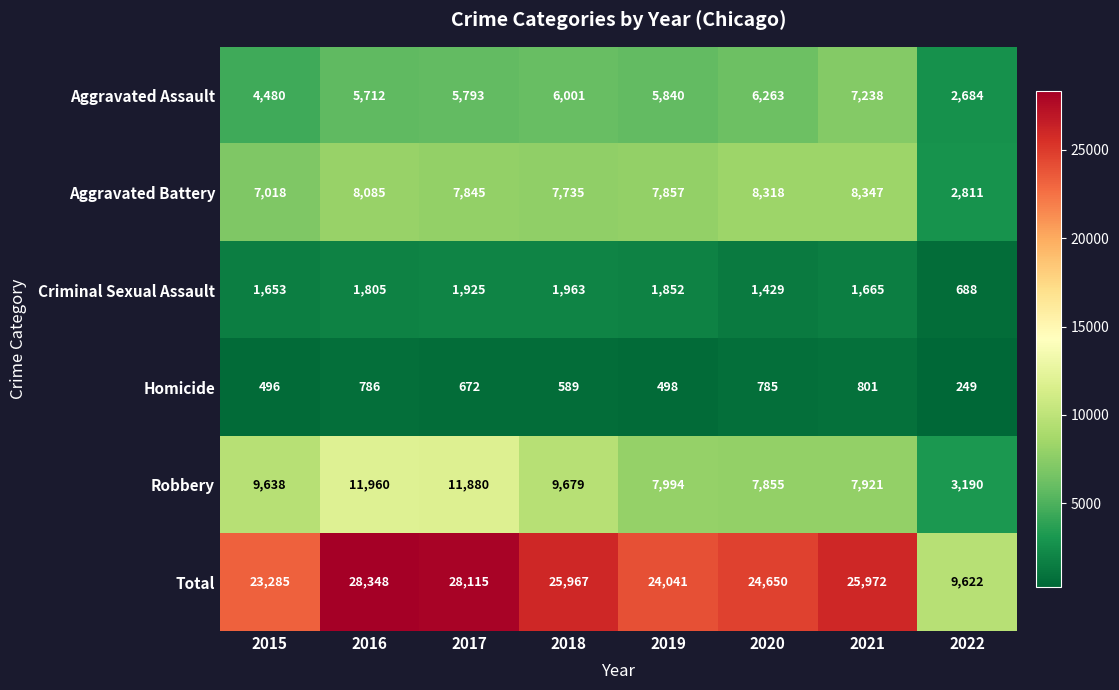

At which category does the chart reach its minimum across all series?

2022